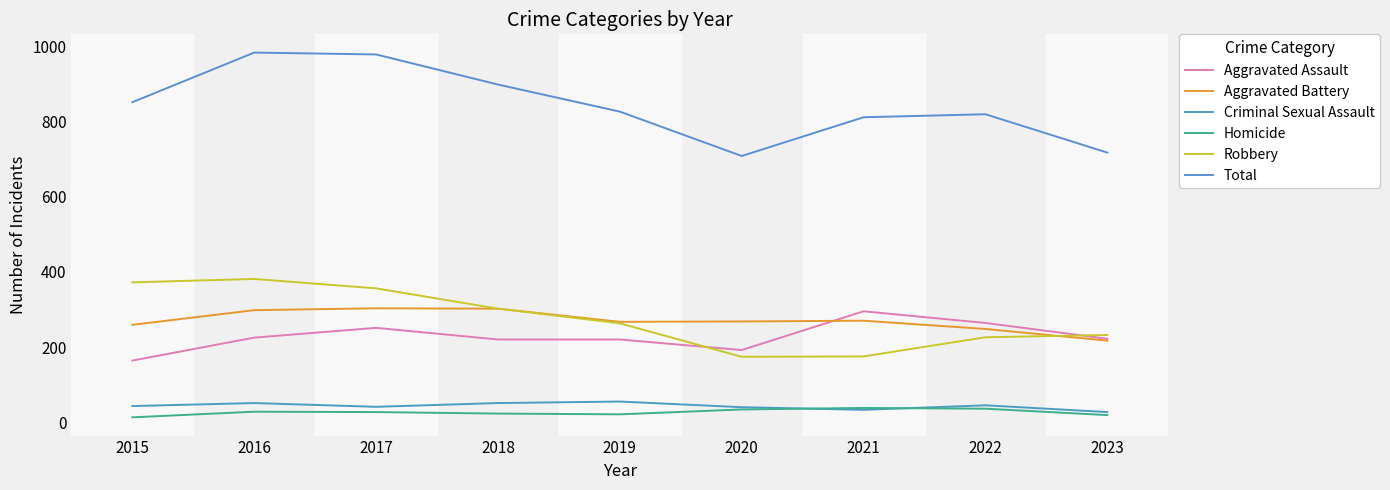

At which category is the sum across all series the highest?

2016